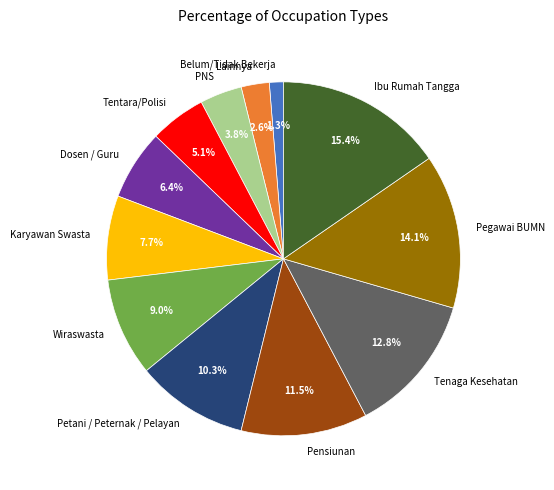

Which slice is the largest?

Ibu Rumah Tangga